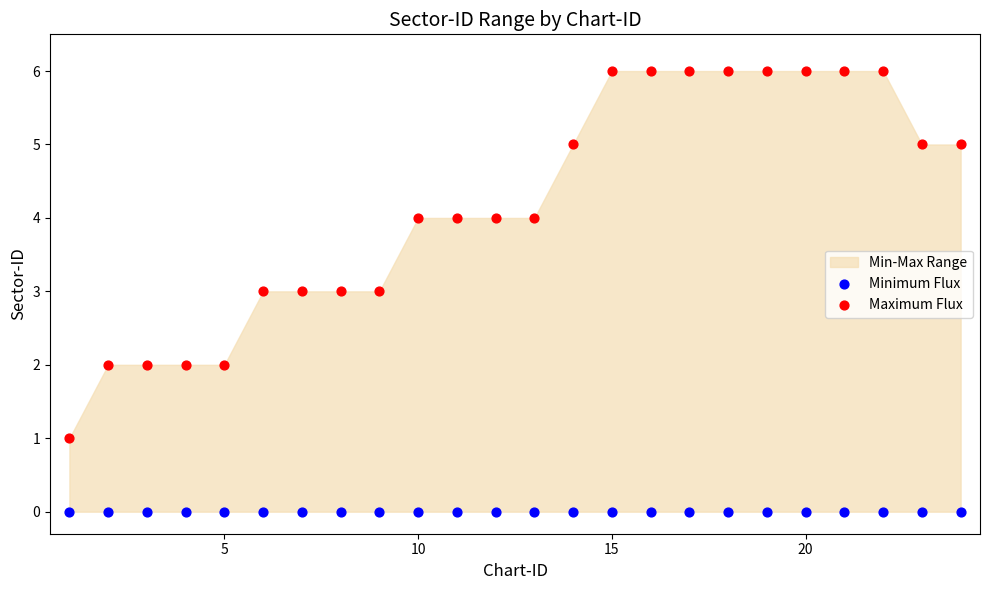

Which series reaches the minimum Y coordinate?

Minimum Flux